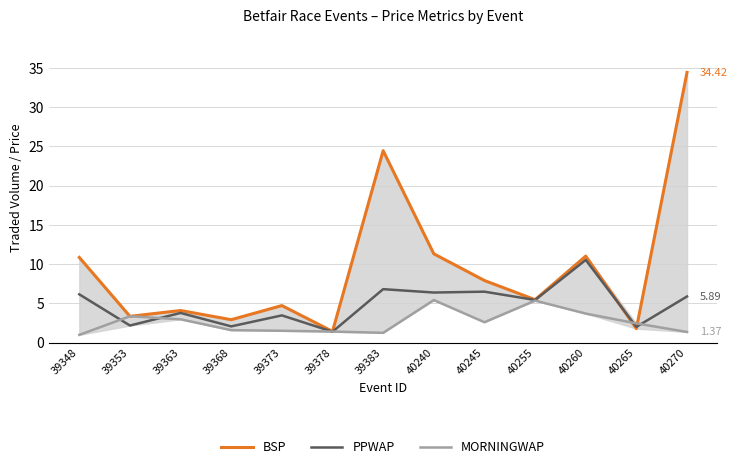

Which series has the largest total across all categories?

BSP